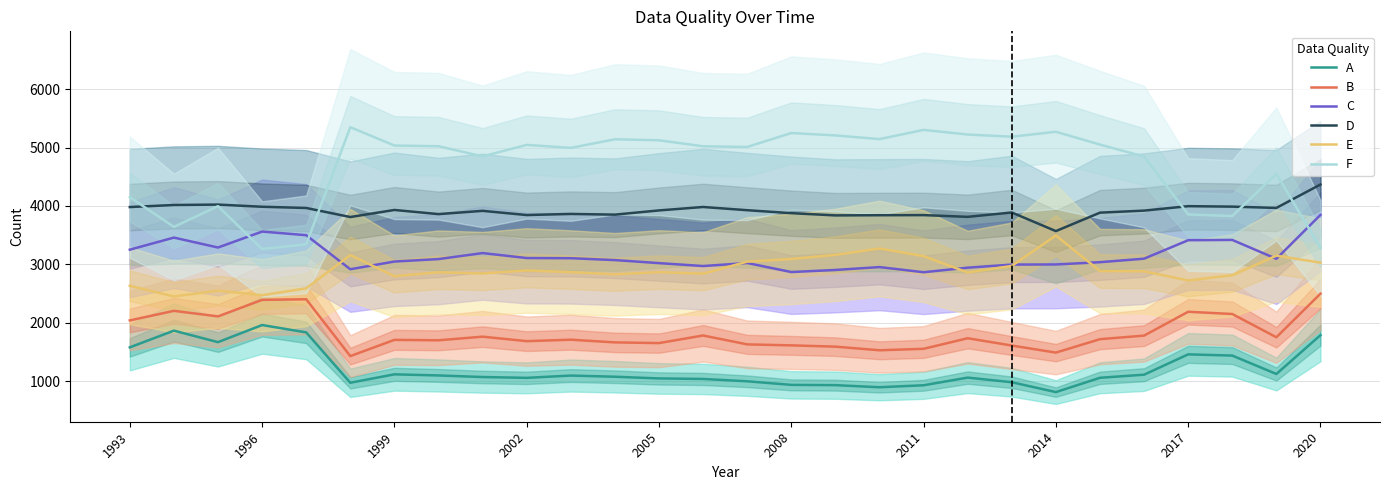

True or false: A and B cross at least once.

False